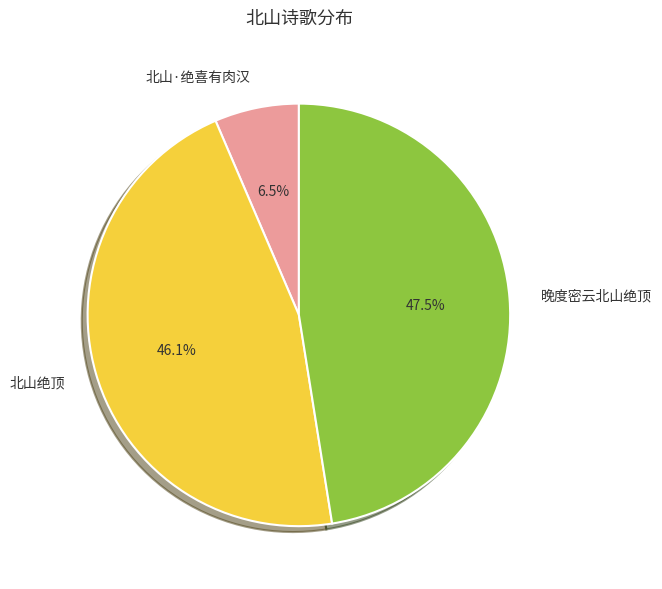

Approximately how many times larger is the value at 北山绝顶 compared to 北山·绝喜有肉汉?

7.1